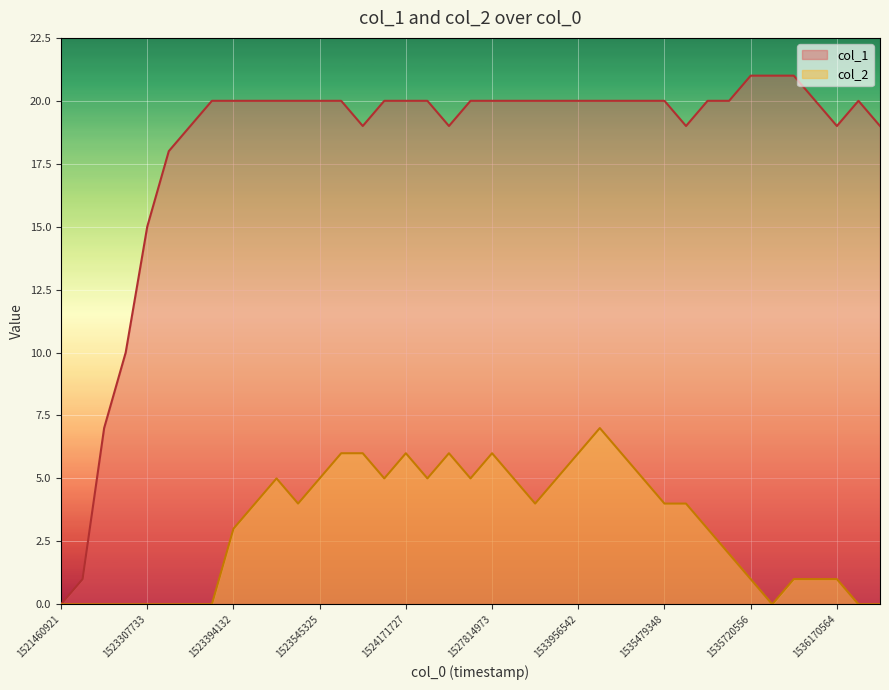

What is the total value across all series at 23?

25